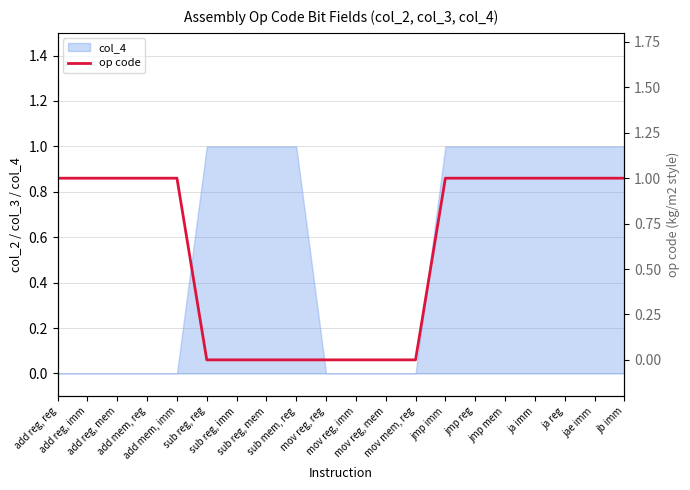

What is the difference between the values at ja imm and sub mem, reg?

1